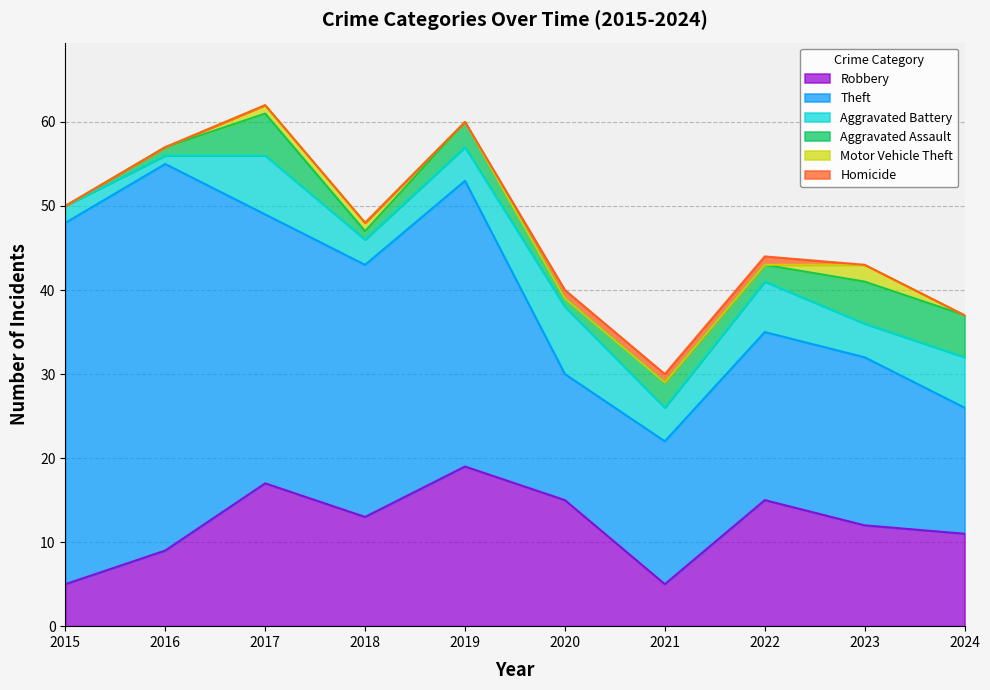

What is the average value of the Robbery series?

12